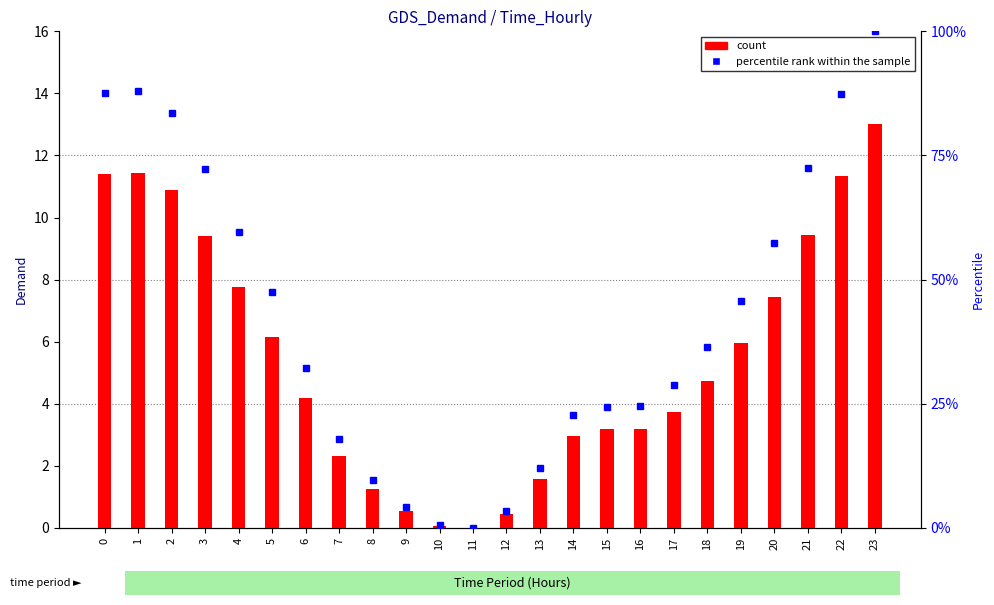

Which has a higher value, 4 or 15?

4